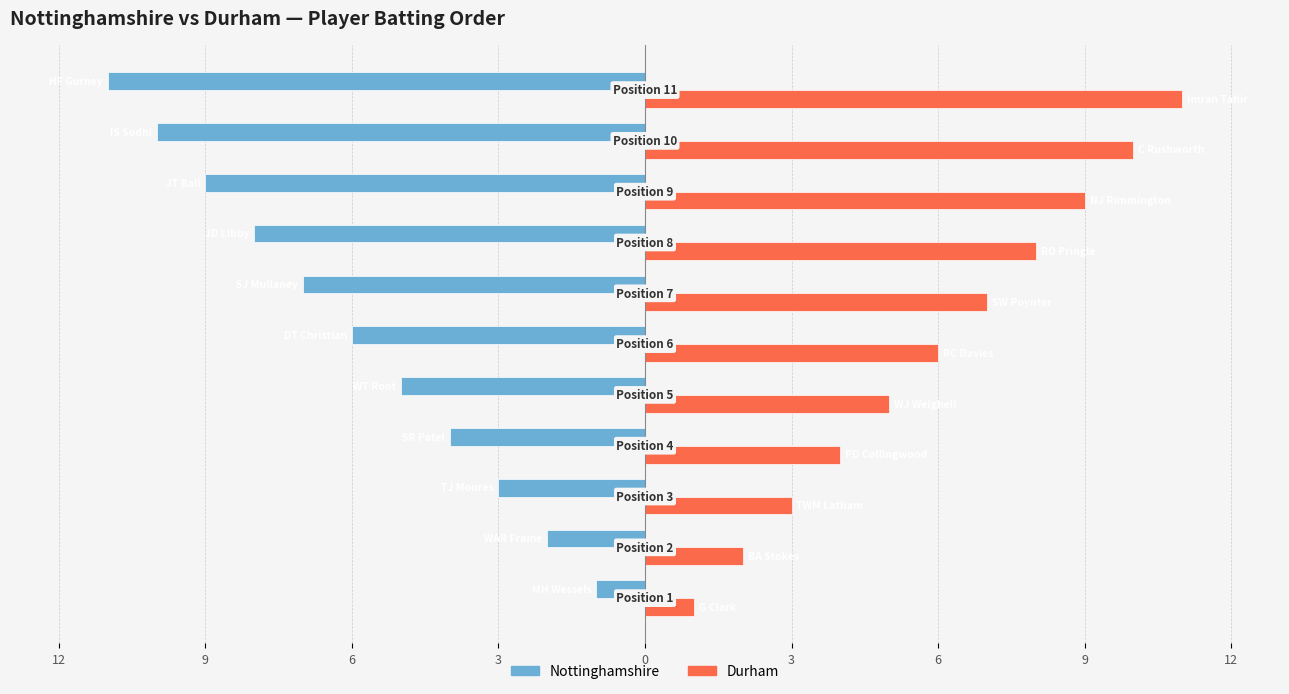

What are all the series names shown in the legend?

Nottinghamshire, Durham